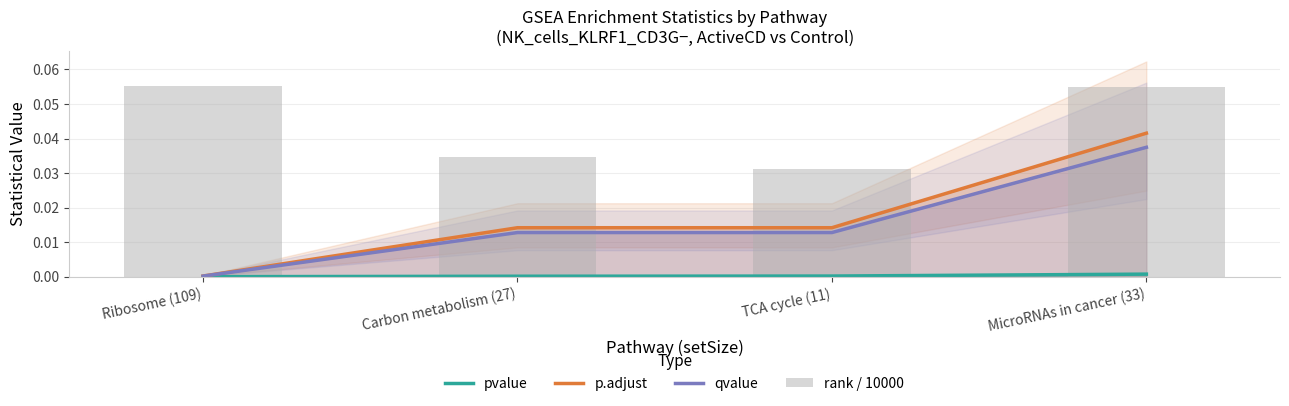

What is the total value across all series at Carbon metabolism (27)?

0.1